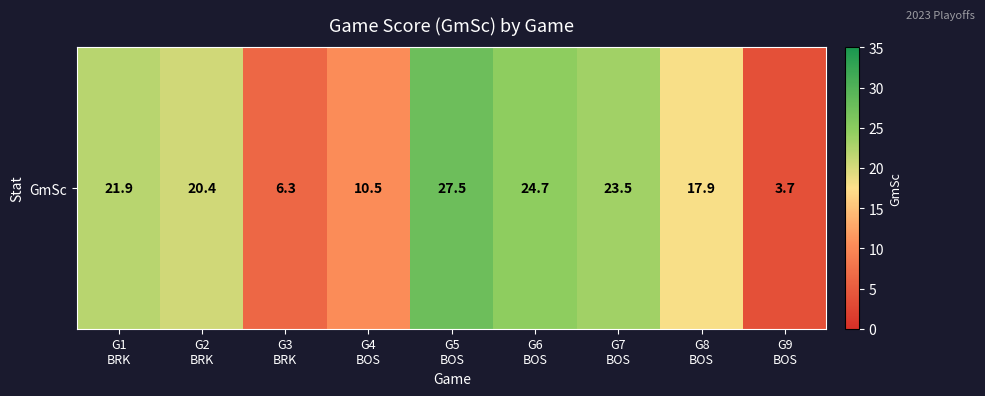

List the labels in order of value, smallest first.

G9
BOS, G3
BRK, G4
BOS, G8
BOS, G2
BRK, G1
BRK, G7
BOS, G6
BOS, G5
BOS